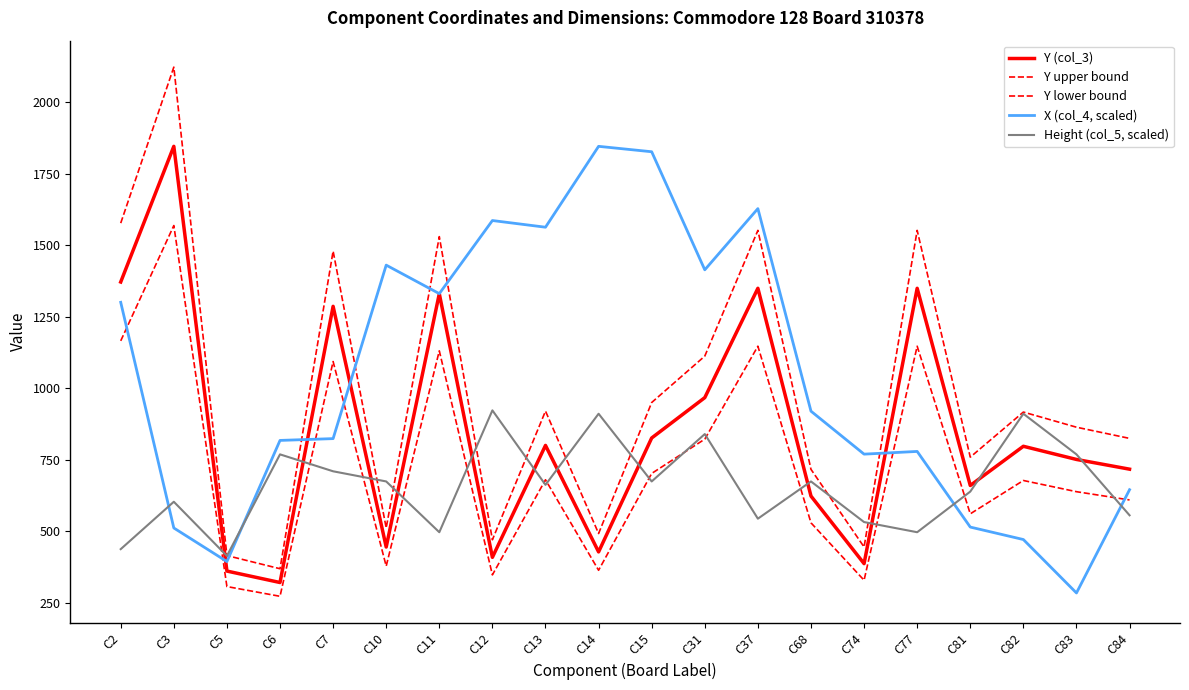

True or false: Y upper bound has more than 1 interior local peaks.

True